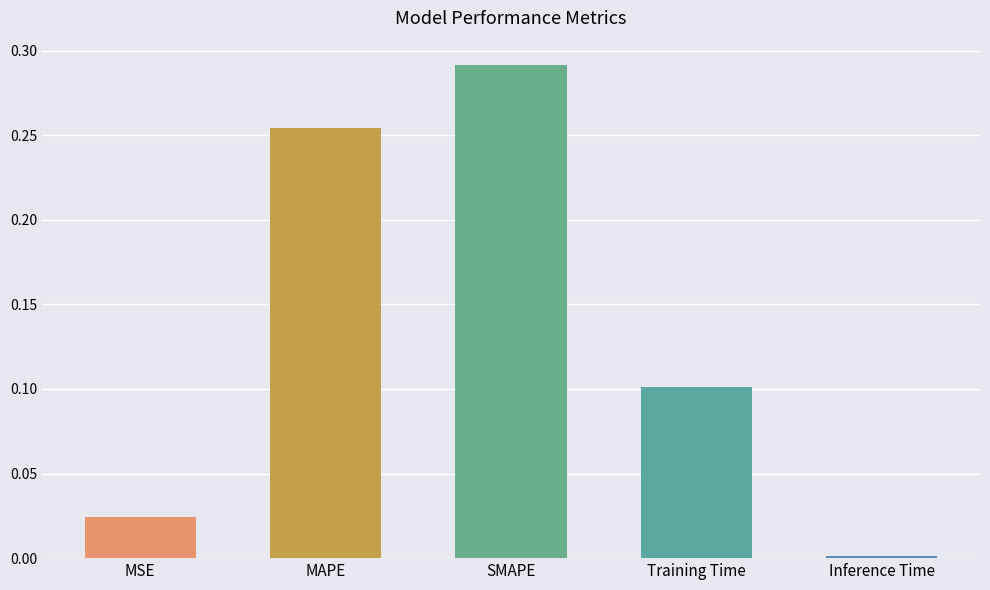

List the labels in order of value, smallest first.

Inference Time, MSE, Training Time, MAPE, SMAPE